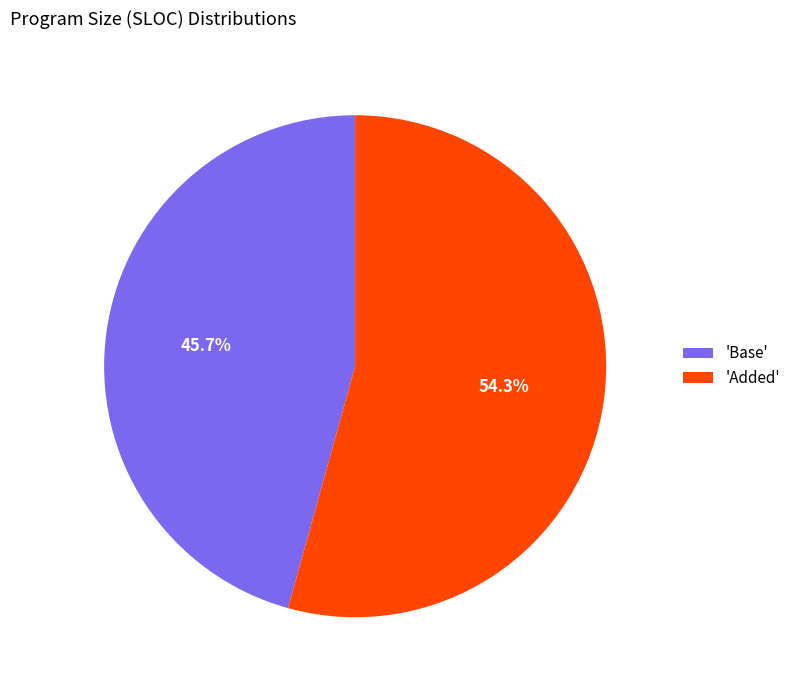

Does any single category account for the majority?

Yes